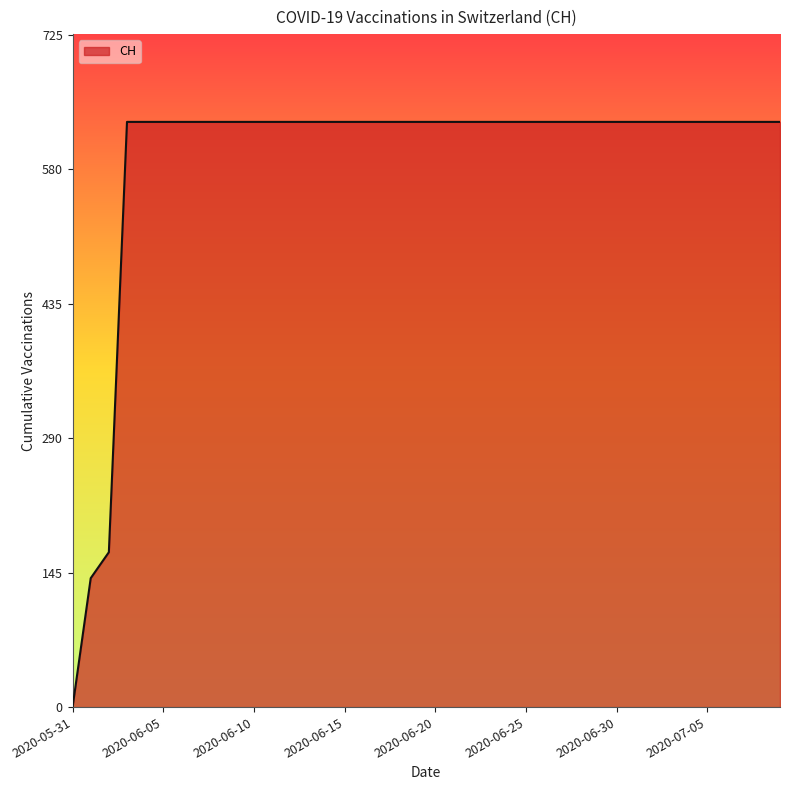

What is the sum of all values?

23653